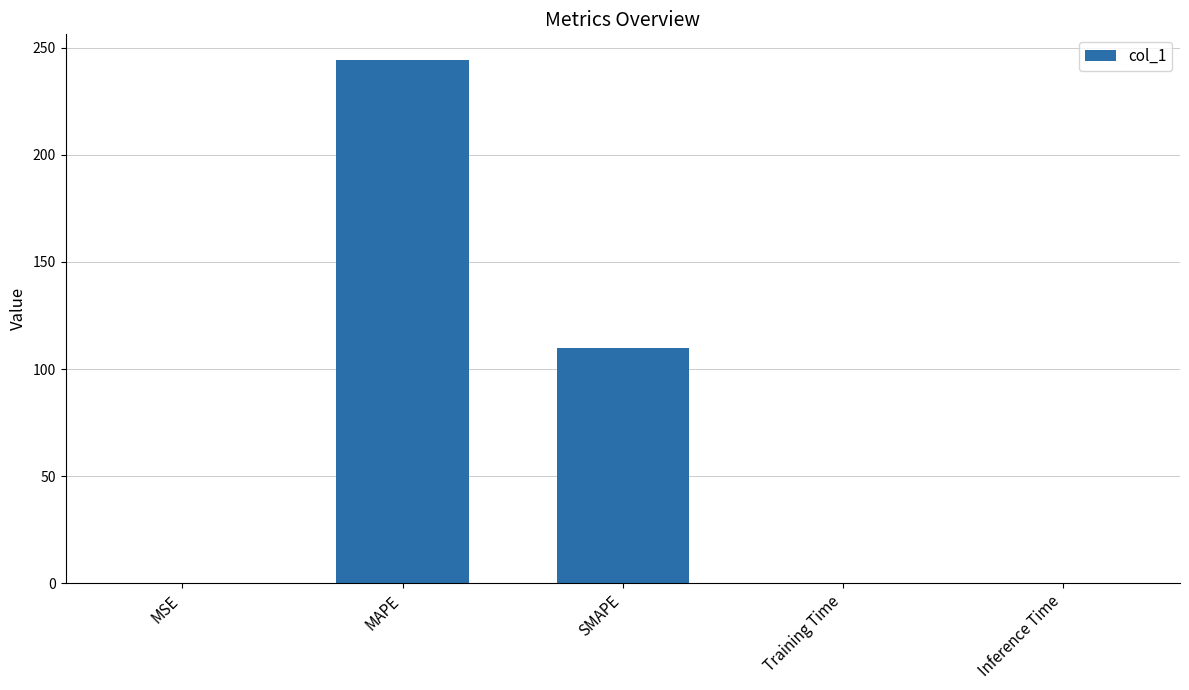

What is the greatest value displayed?

244.0